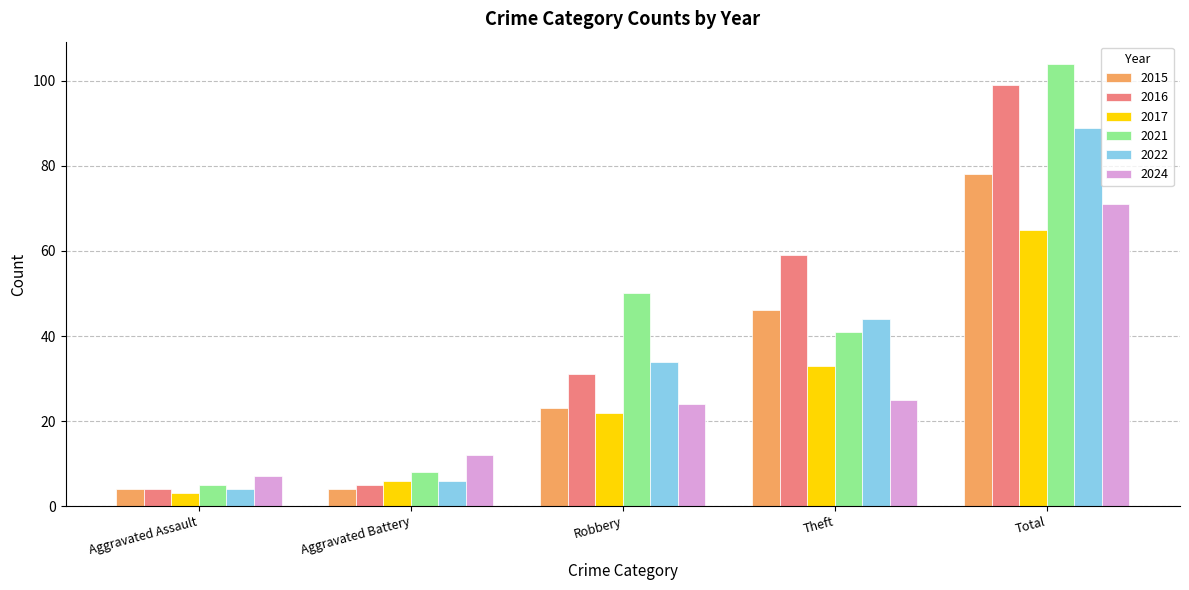

At how many categories does at least one series exceed 60?

1